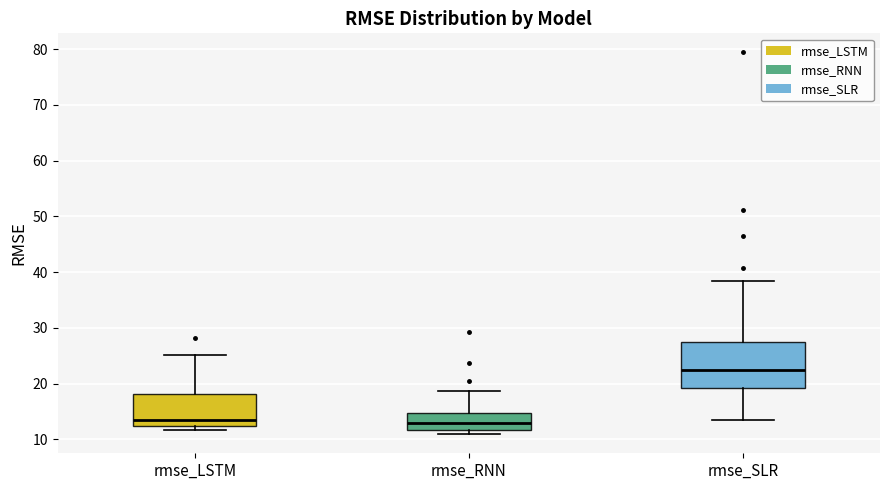

Which box is the tallest, from its lower edge to its upper edge?

rmse_SLR